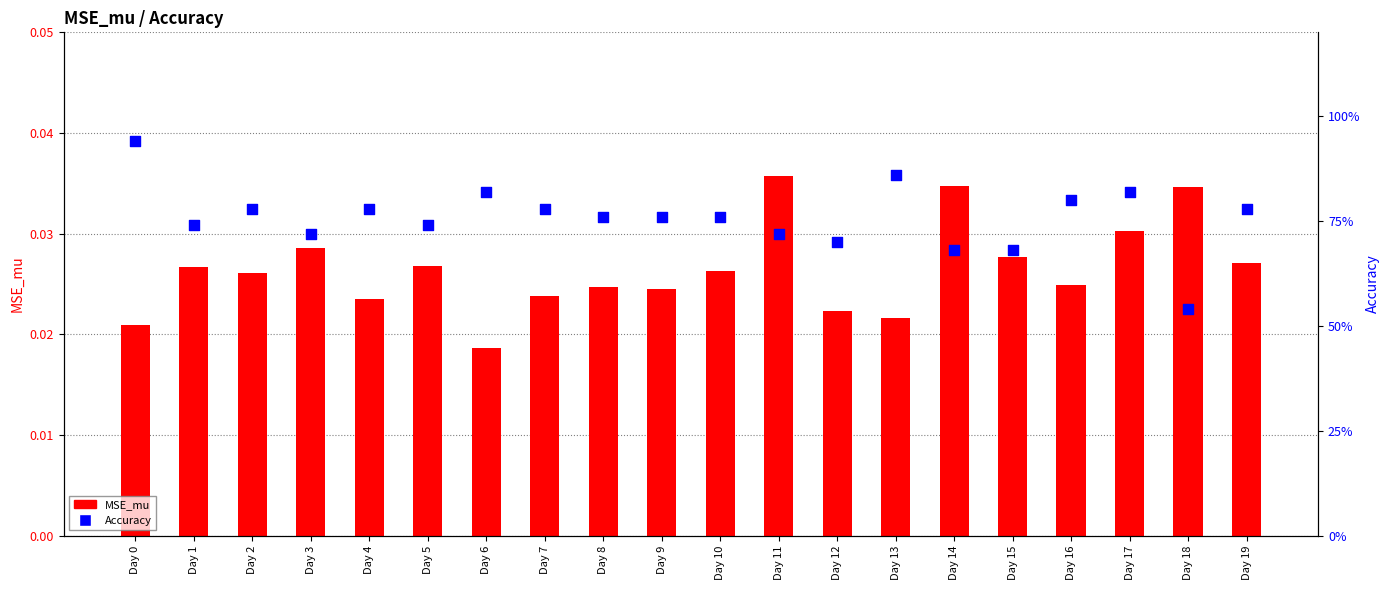

Which series has the widest spread of Y values?

Accuracy